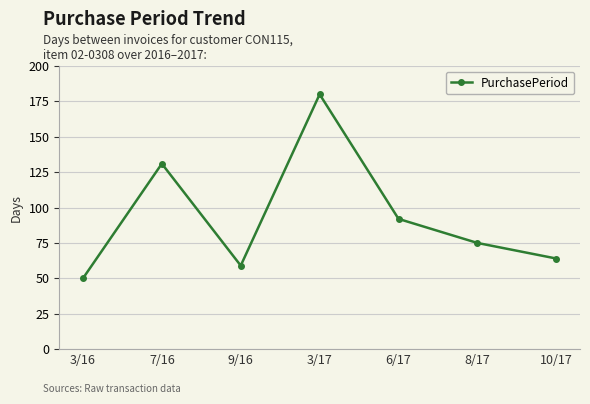

Does the chart display data point markers on the line(s)?

Yes